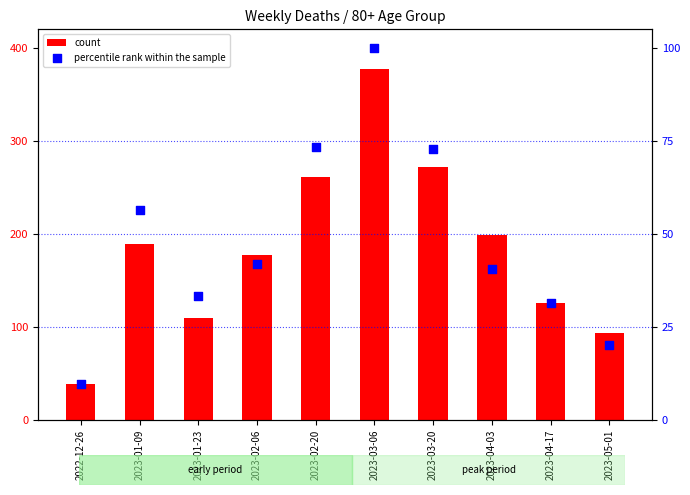

At which category is the sum across all series the highest?

2023-03-06